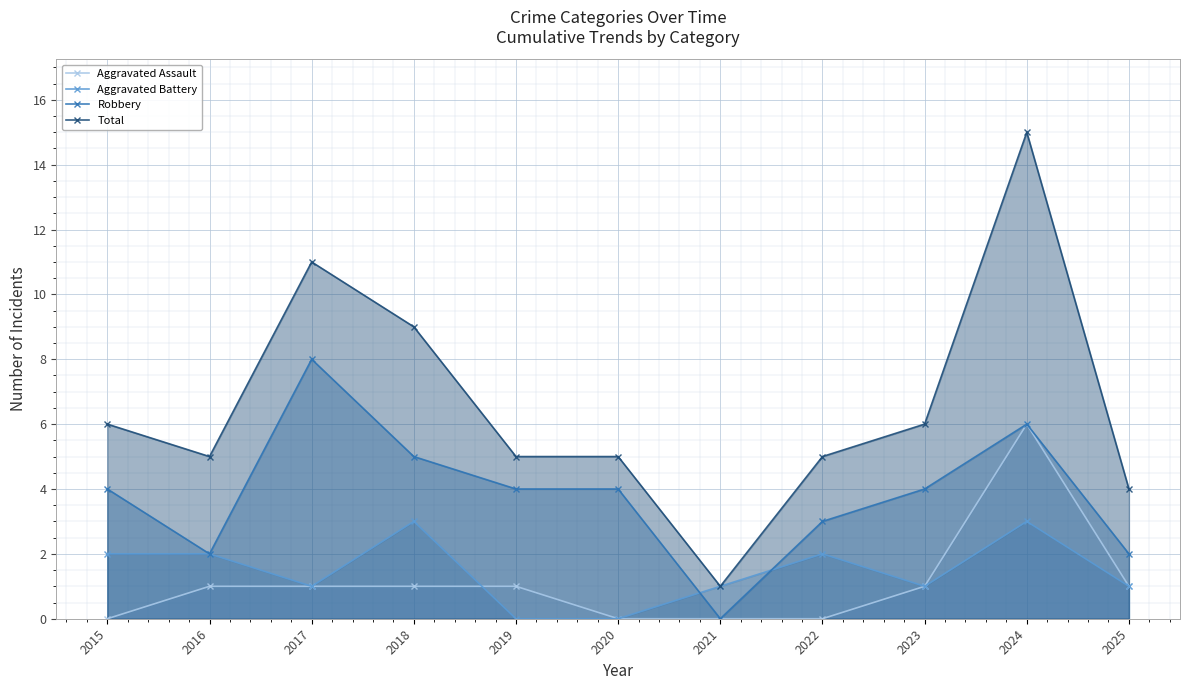

Which label corresponds to the smallest value in the chart?

2015